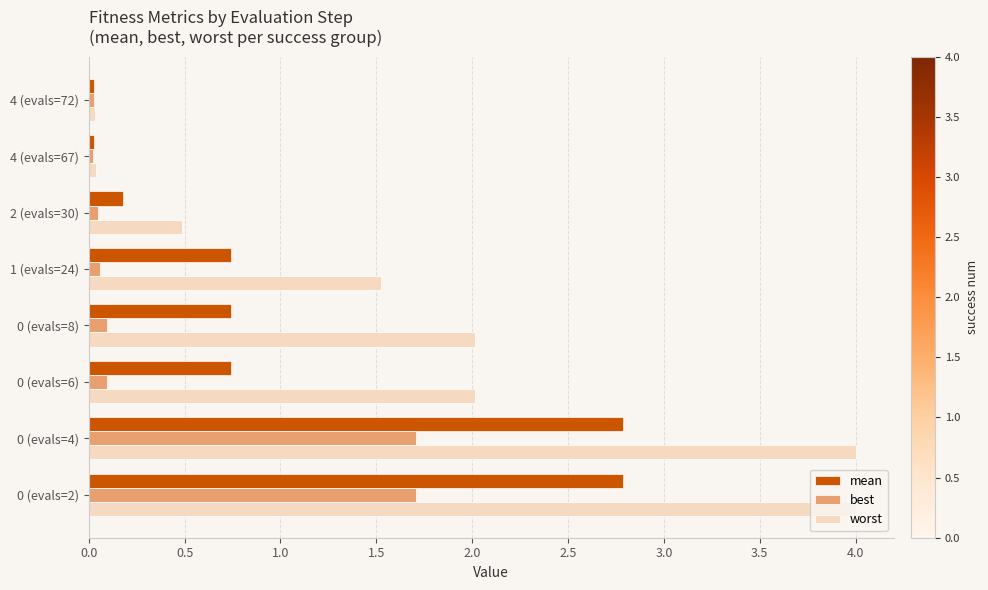

Which series has the largest total across all categories?

worst